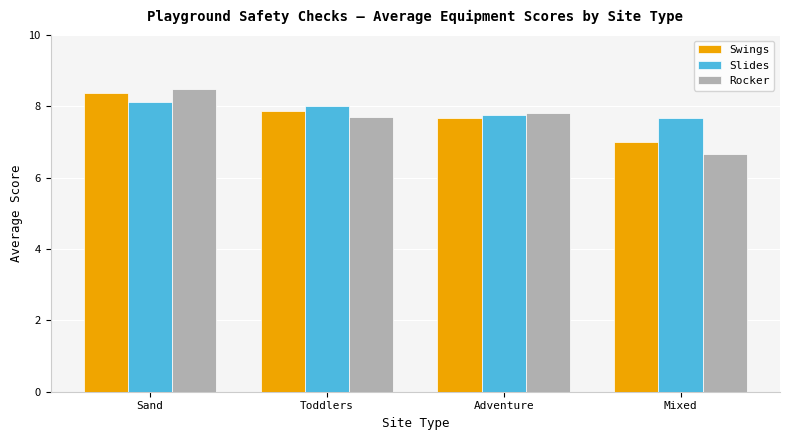

At how many categories does at least one series exceed 6?

4